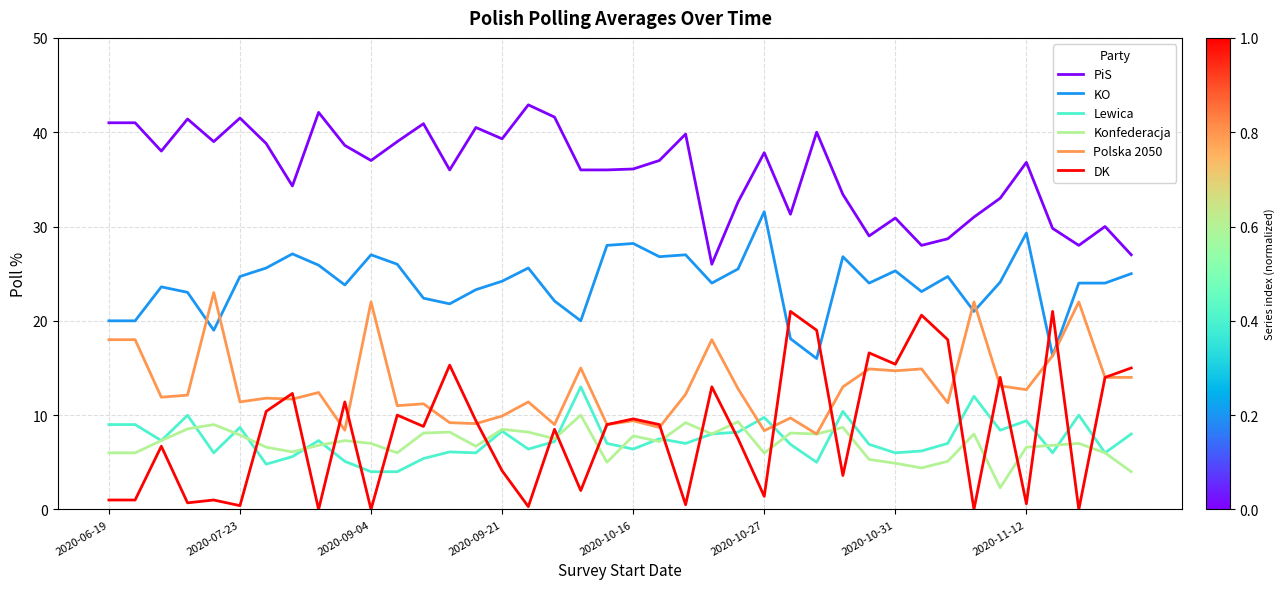

Rank the series by their maximum value, from lowest to highest.

Konfederacja, Lewica, DK, Polska 2050, KO, PiS